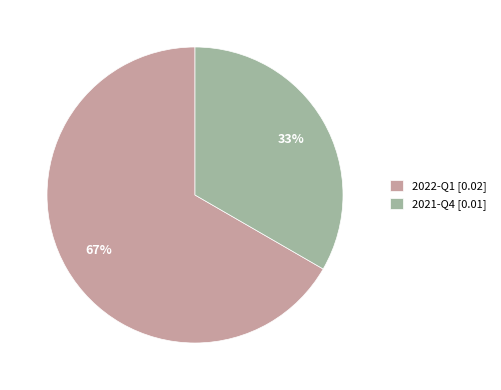

To the nearest percent, what is the combined percentage of 2022-Q1 and 2021-Q4?

100%